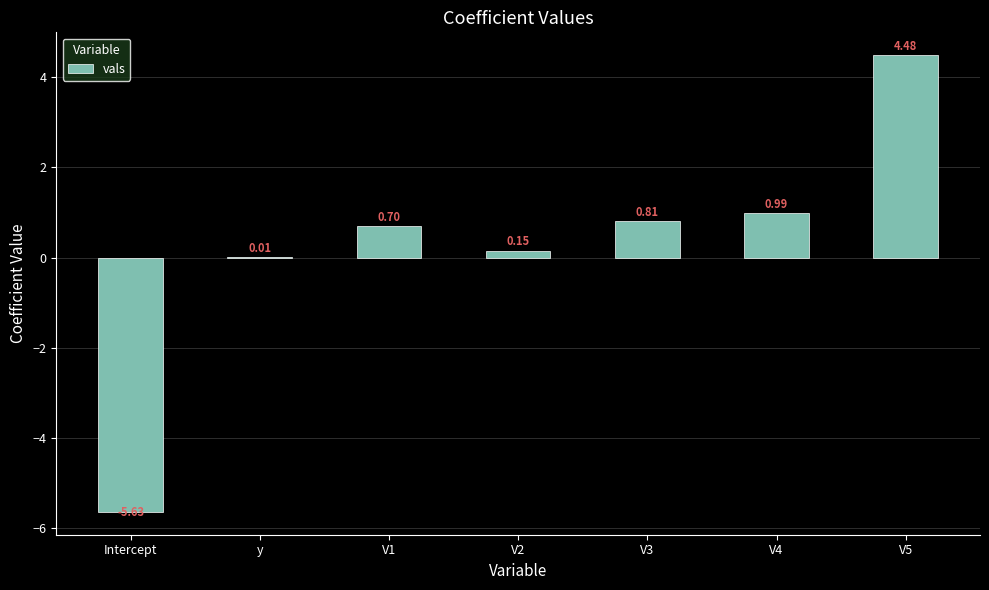

What value does the data have at V5?

4.5